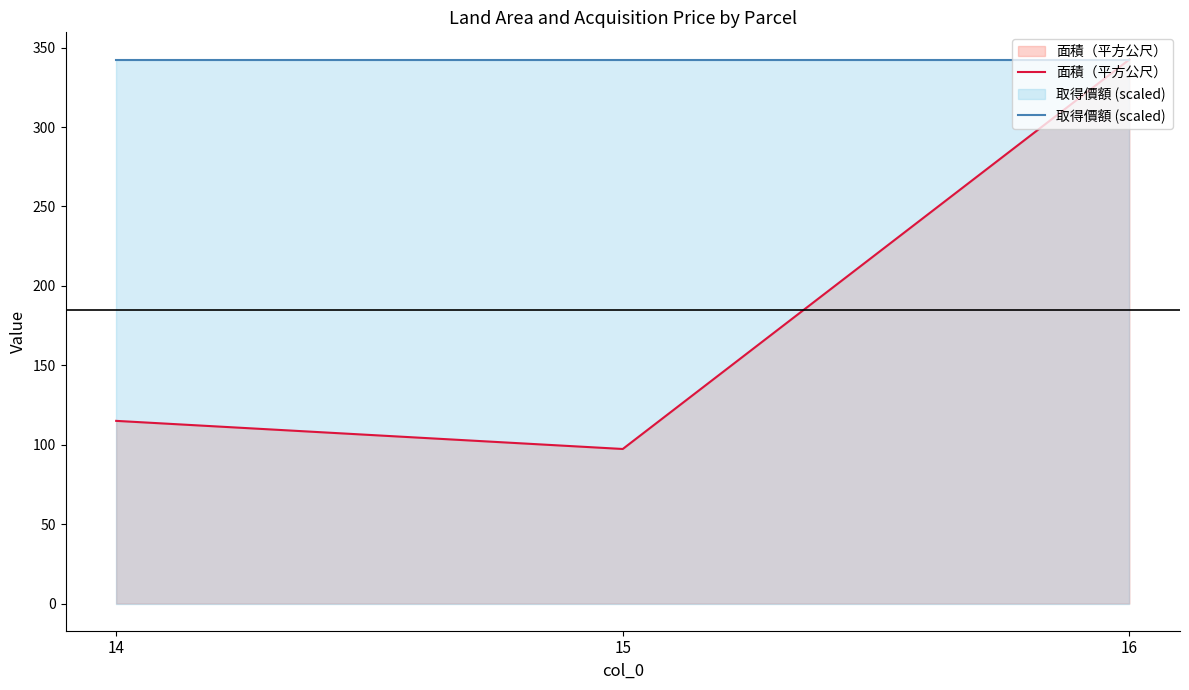

True or false: 面積（平方公尺） has a value of 24.7 at 15.

False